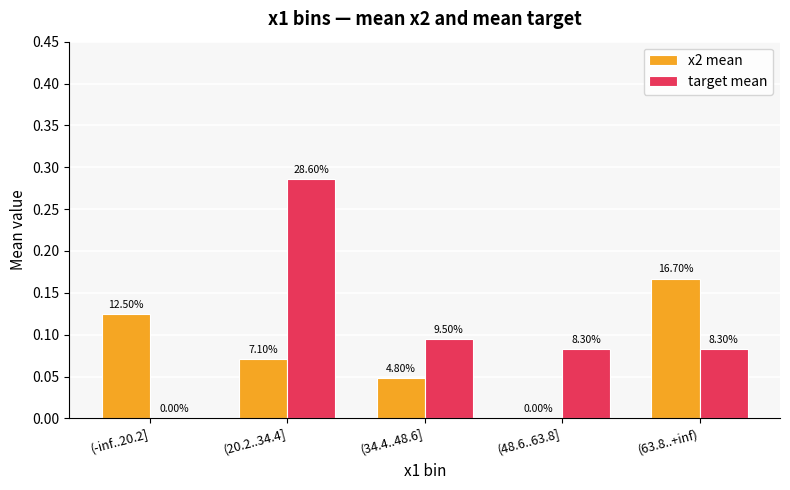

The value of x2 mean at (34.4..48.6] is 0.0. True or false?

True